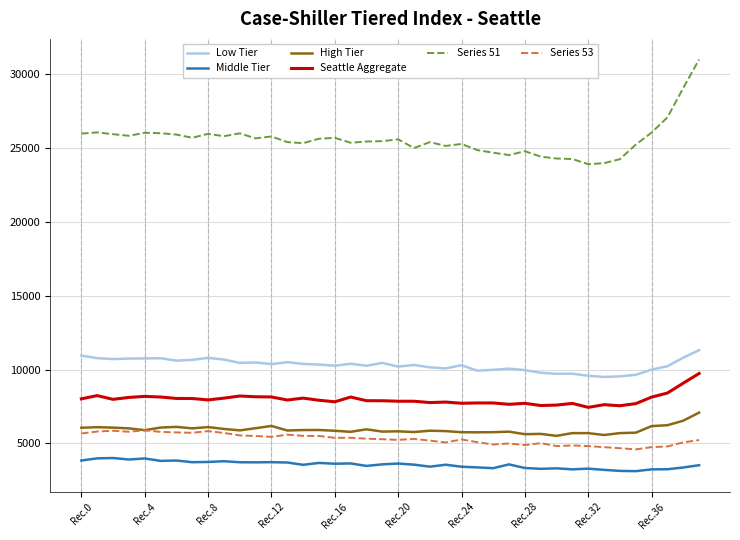

Which series has the largest total across all categories?

Series 51